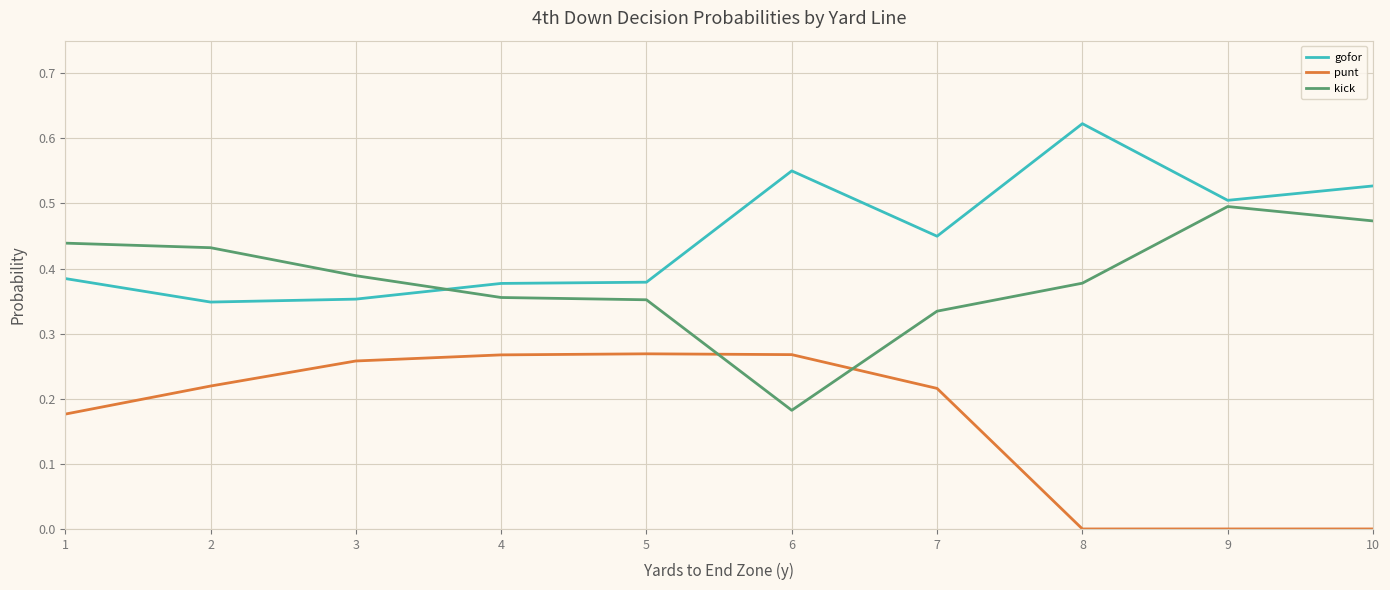

Which series ends up on top after the final intersection of gofor and kick?

gofor